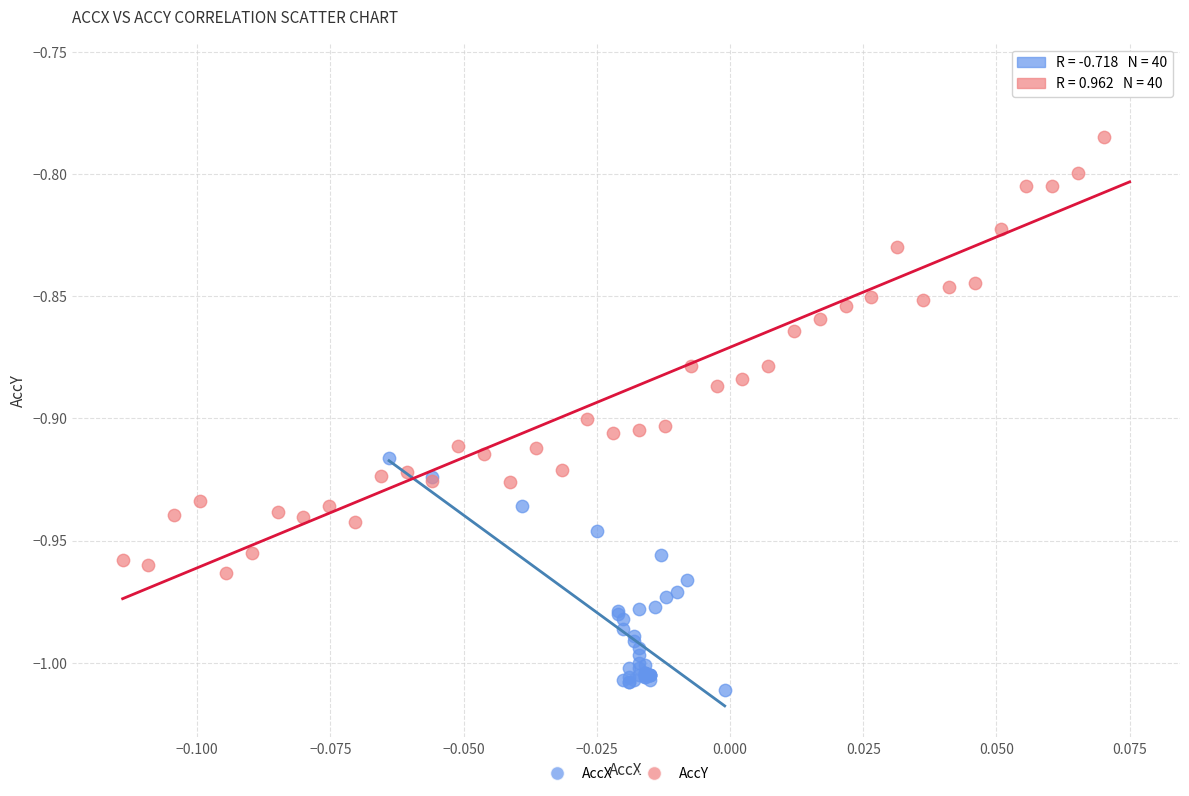

Which series has the widest spread of Y values?

AccY